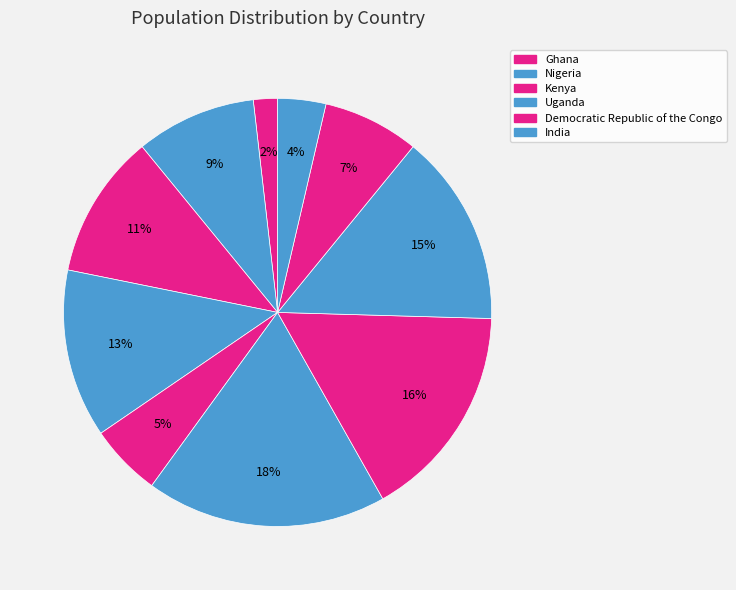

Count the number of slices in the pie.

10